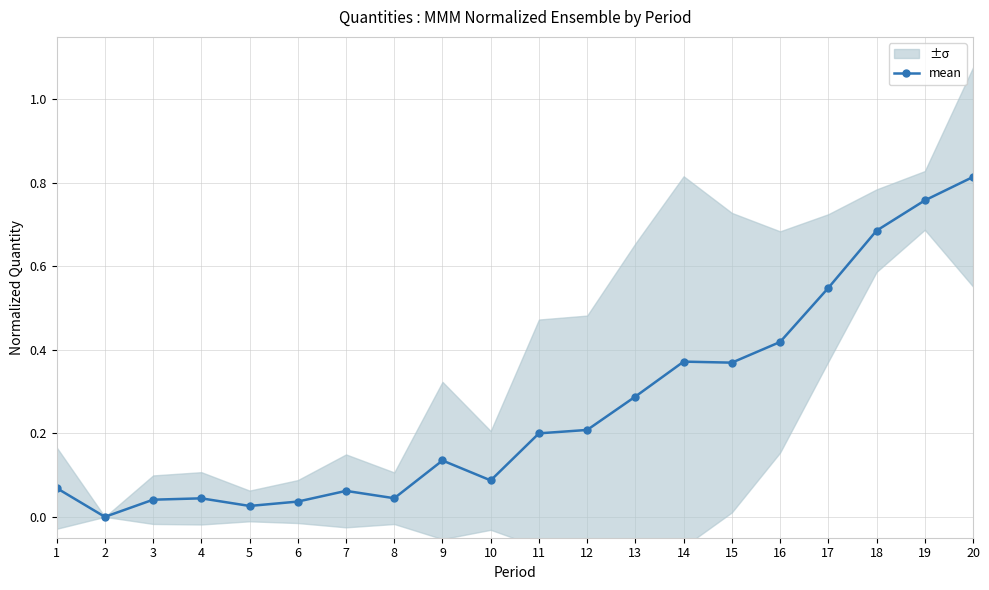

At which label is the value closest to 0?

2